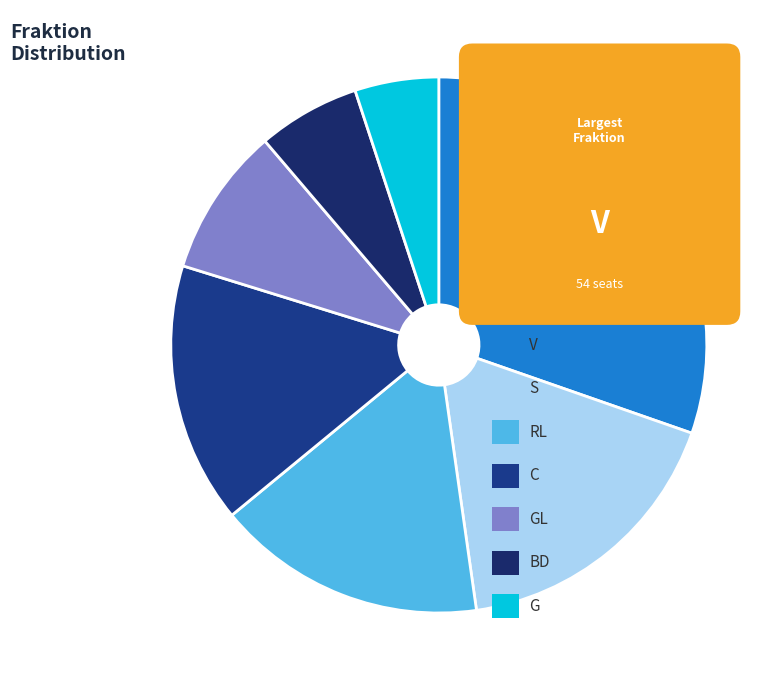

How many slices are in this pie chart?

7